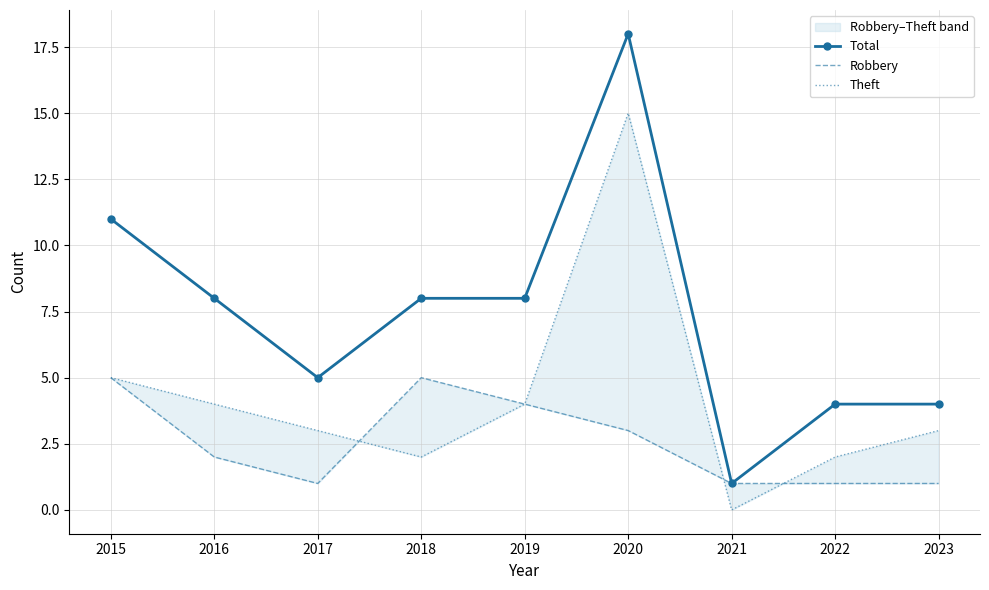

Is the value of Theft at 2020 greater than the value of Robbery at 2018?

Yes